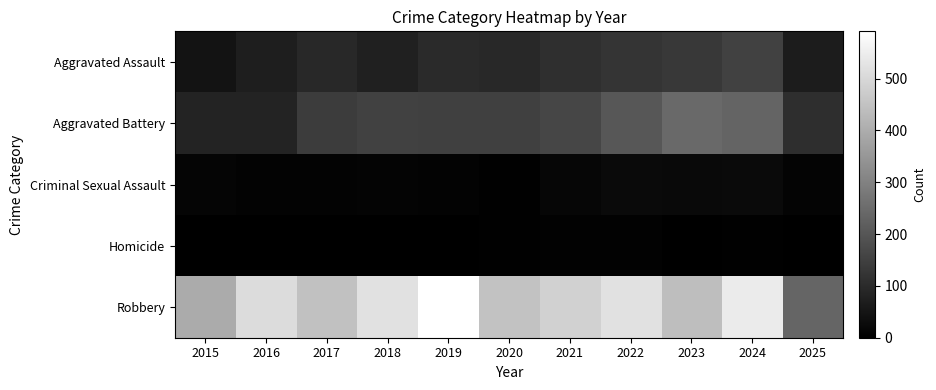

Reading left to right, extract all data points from this chart.

Aggravated Assault: 2015=46	2016=71	2017=95	2018=77	2019=98	2020=94	2021=110	2022=121	2023=130	2024=153	2025=65
Aggravated Battery: 2015=82	2016=82	2017=142	2018=152	2019=148	2020=150	2021=163	2022=202	2023=244	2024=232	2025=107
Criminal Sexual Assault: 2015=12	2016=8	2017=8	2018=11	2019=8	2020=3	2021=14	2022=24	2023=22	2024=24	2025=10
Homicide: 2015=0	2016=1	2017=1	2018=1	2019=2	2020=3	2021=5	2022=6	2023=2	2024=4	2025=1
Robbery: 2015=395	2016=510	2017=446	2018=520	2019=591	2020=450	2021=484	2022=521	2023=440	2024=543	2025=235